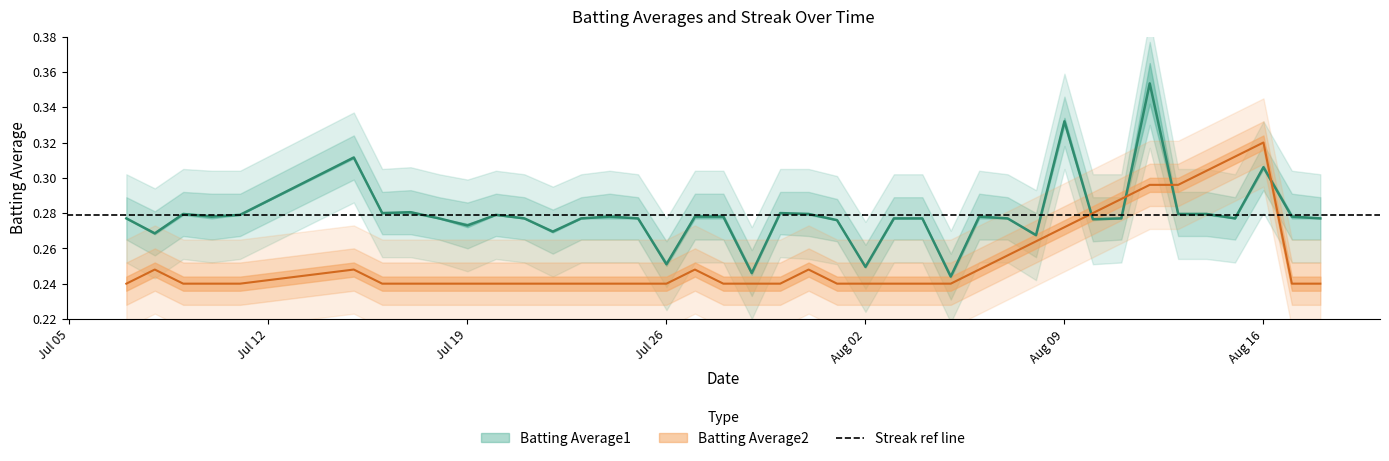

List the labels in order of Streak value, largest first.

2010-08-16, 2010-08-15, 2010-08-14, 2010-08-12, 2010-08-13, 2010-08-11, 2010-08-10, 2010-08-09, 2010-08-08, 2010-08-07, 2010-07-08, 2010-07-15, 2010-07-27, 2010-07-31, 2010-08-06, 2010-07-07, 2010-07-09, 2010-07-10, 2010-07-11, 2010-07-16, 2010-07-17, 2010-07-18, 2010-07-19, 2010-07-20, 2010-07-21, 2010-07-22, 2010-07-23, 2010-07-24, 2010-07-25, 2010-07-26, 2010-07-28, 2010-07-29, 2010-07-30, 2010-08-01, 2010-08-02, 2010-08-03, 2010-08-04, 2010-08-05, 2010-08-17, 2010-08-18